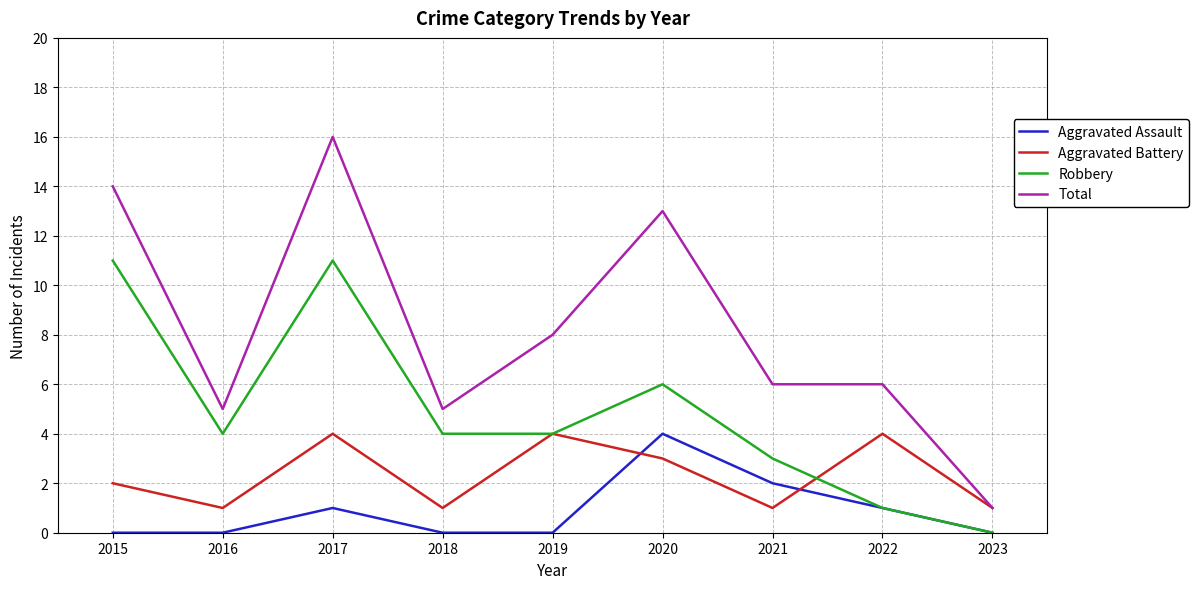

How many series are shown in this chart?

4